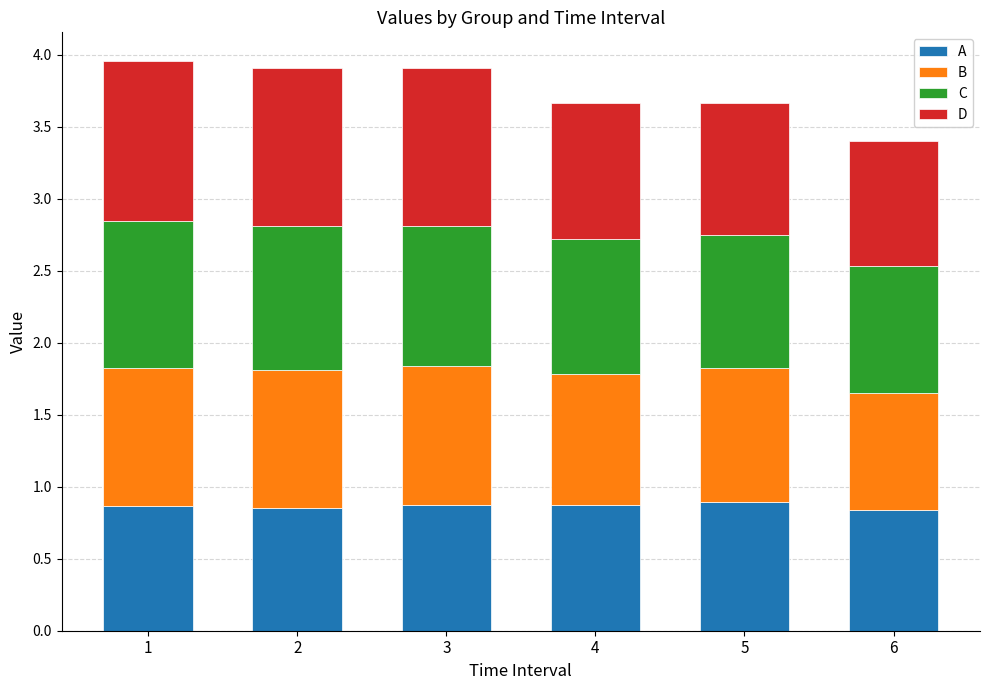

What is the lowest value of the A series?

0.8